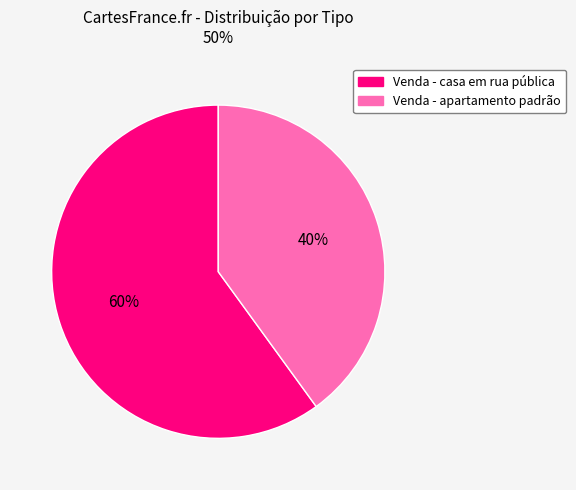

Between Venda - casa em rua pública and Venda - apartamento padrão, which is larger?

Venda - casa em rua pública